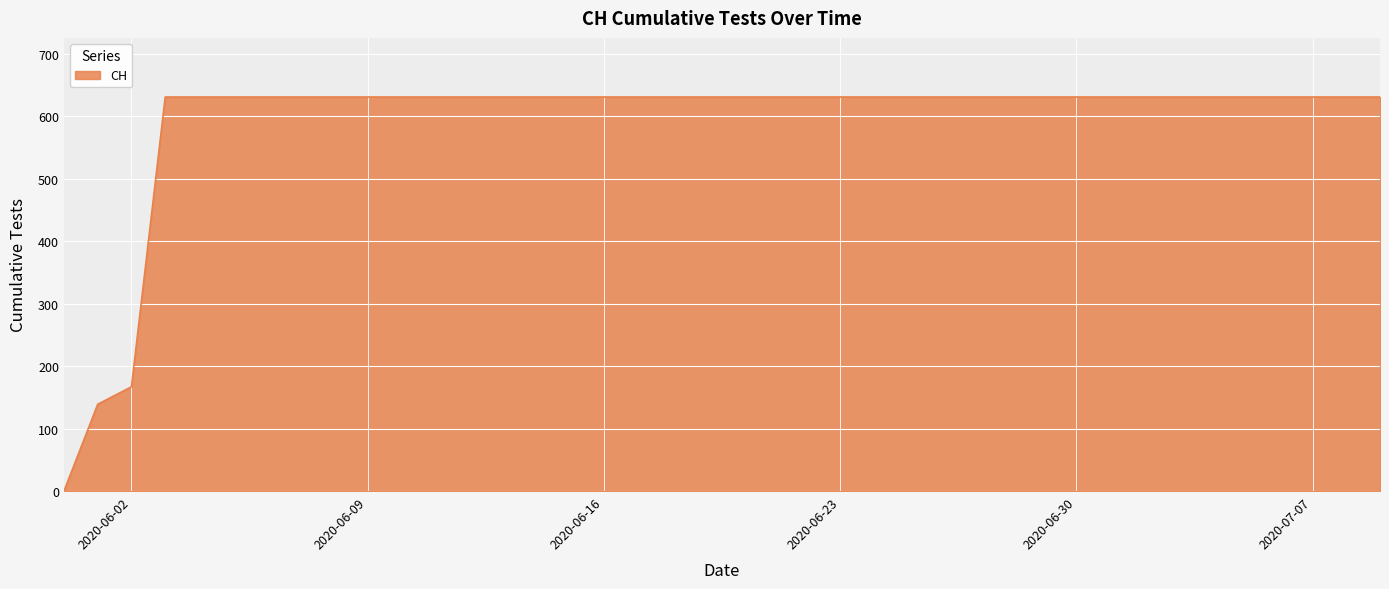

What is the greatest value displayed?

631